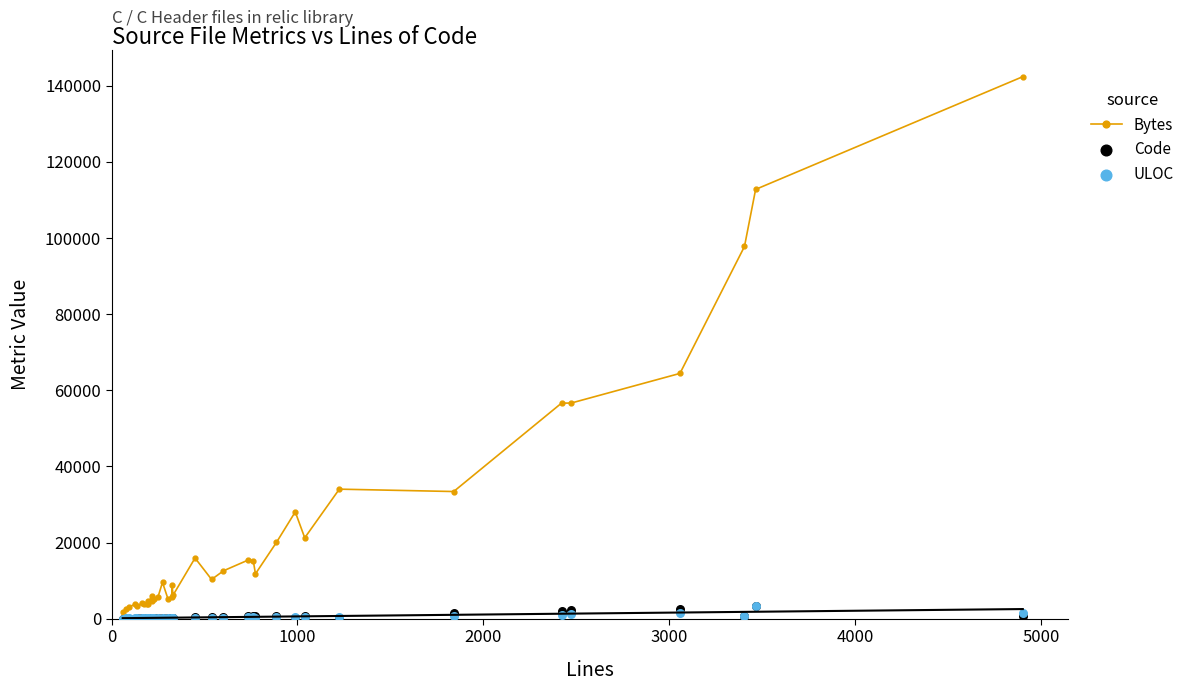

At how many categories does at least one series exceed 127276?

1